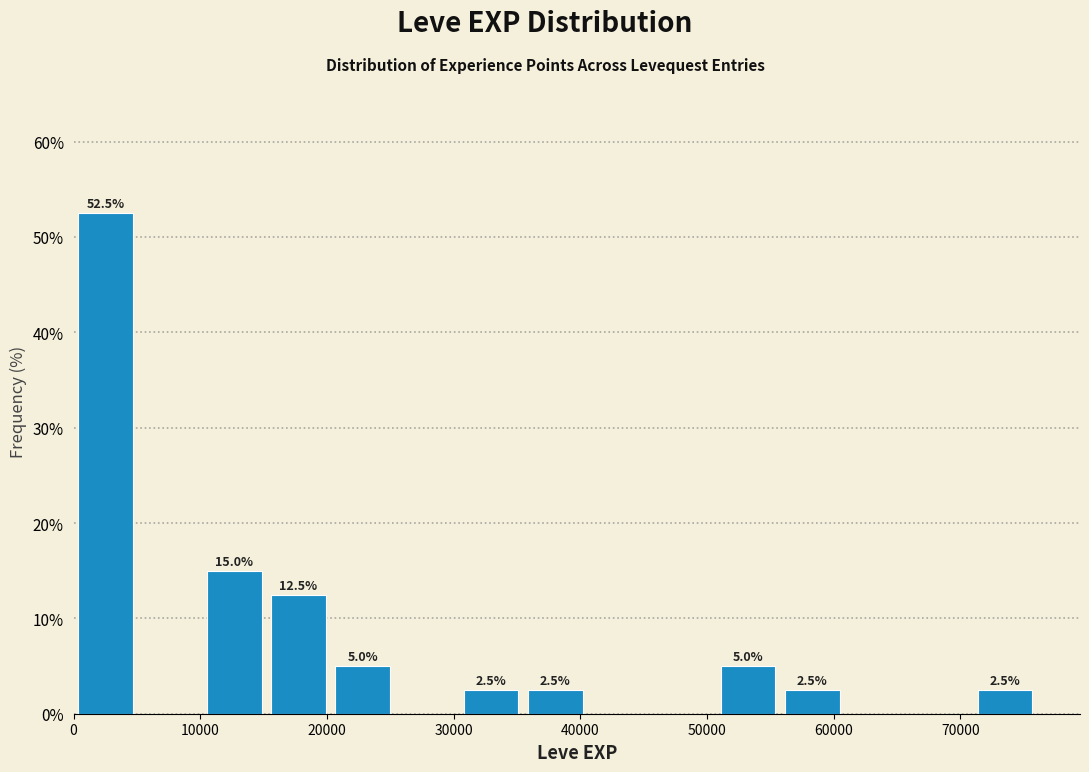

Which range on the x-axis has the tallest bar?

0 to 5000